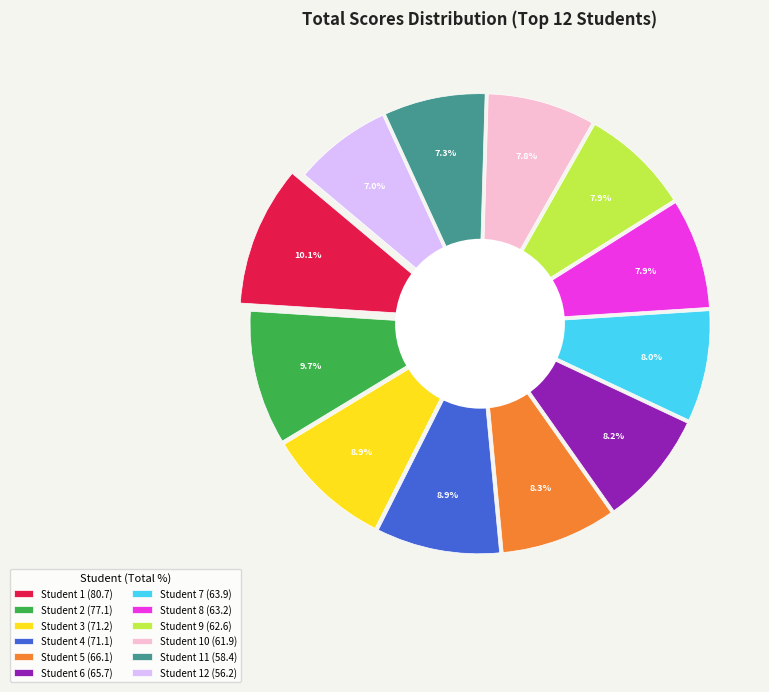

To the nearest percent, what is the combined percentage of Student 6 and Student 4?

17%